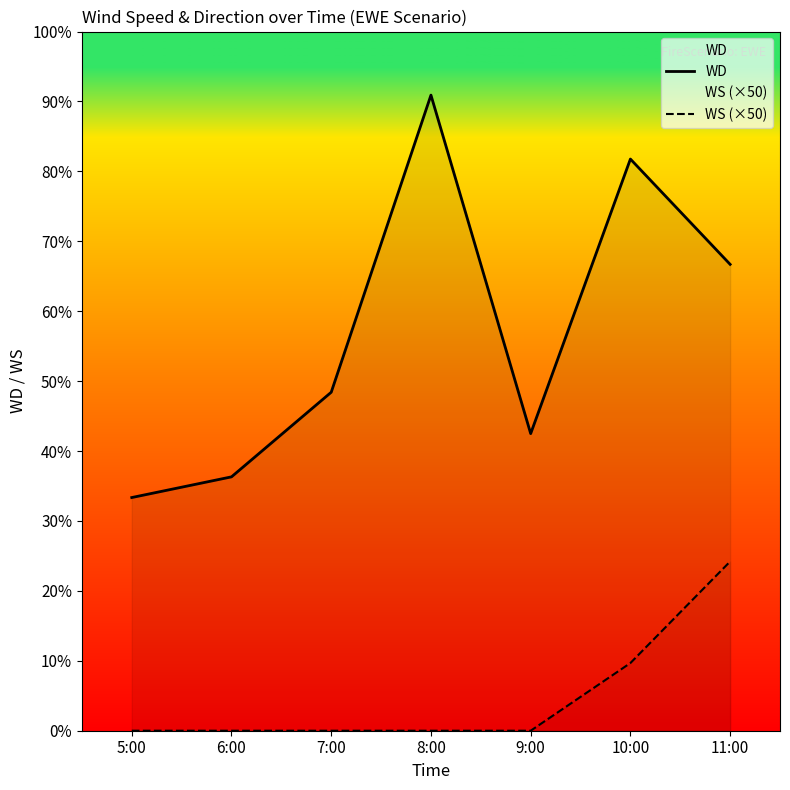

Rank the series by their average value, from lowest to highest.

WS (×50), WD